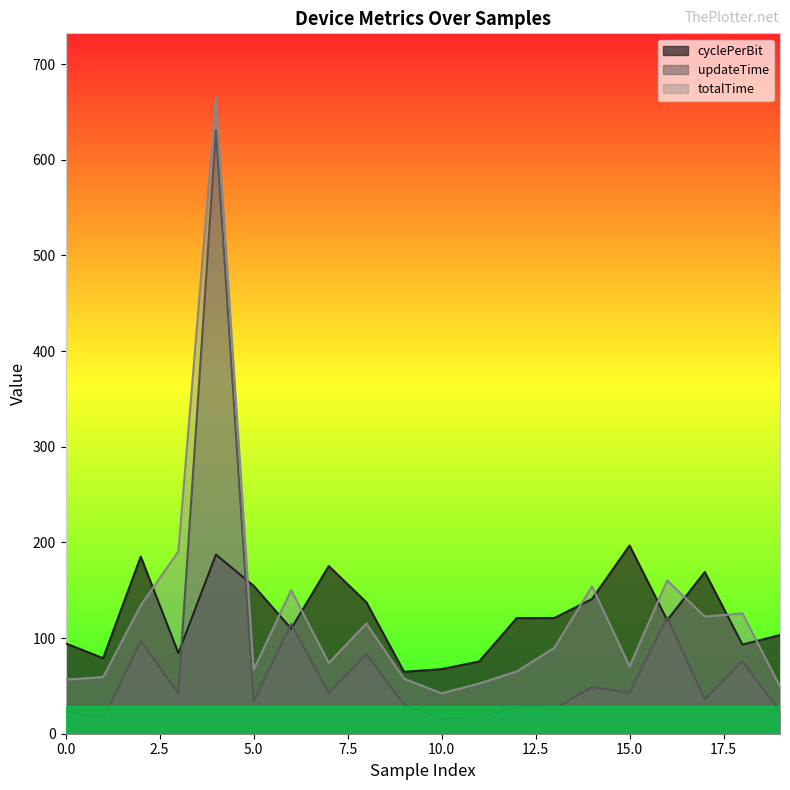

Read the totalTime value at 8.

115.2